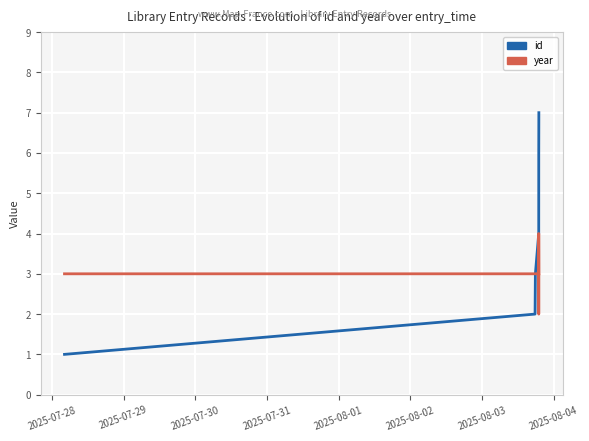

Which series has the widest spread of values?

id